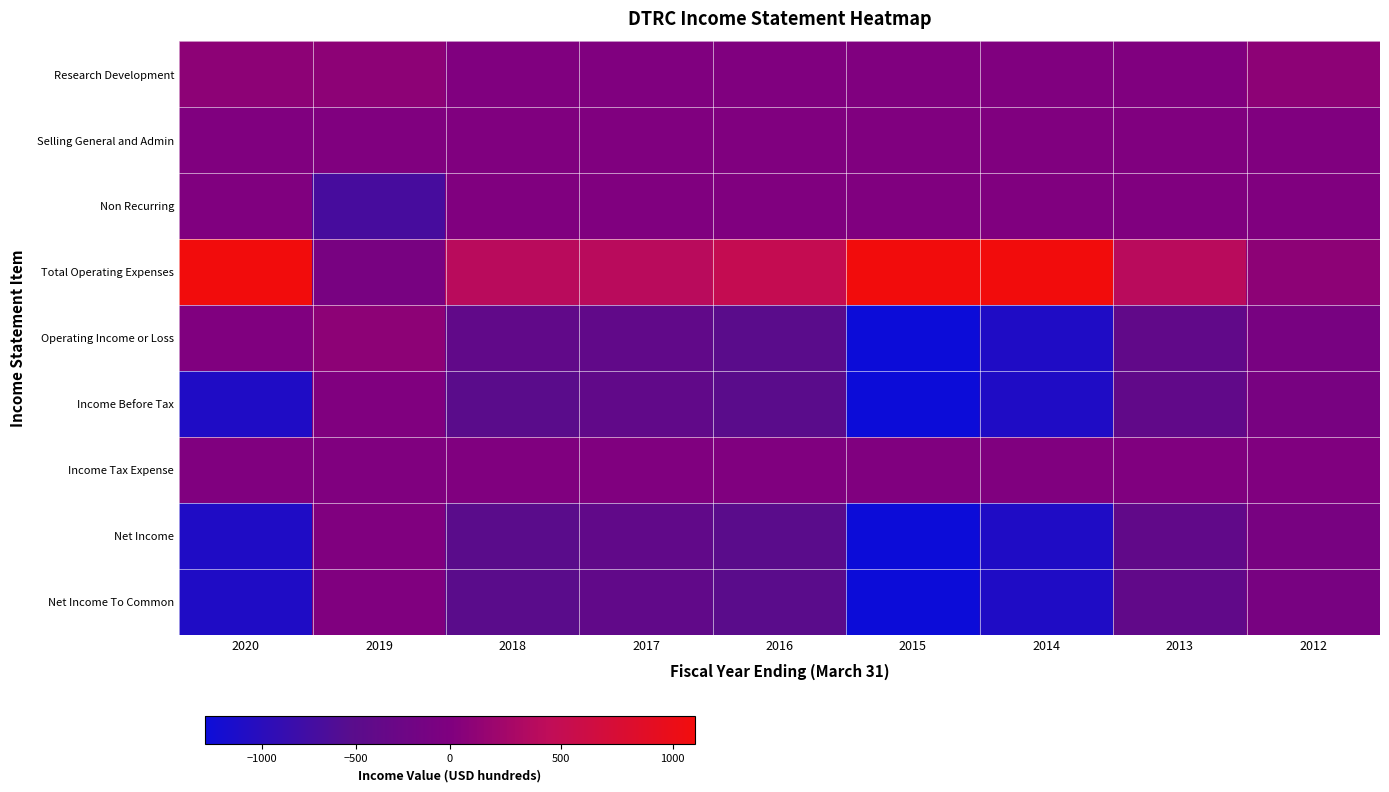

At which category does the chart reach its minimum across all series?

2015